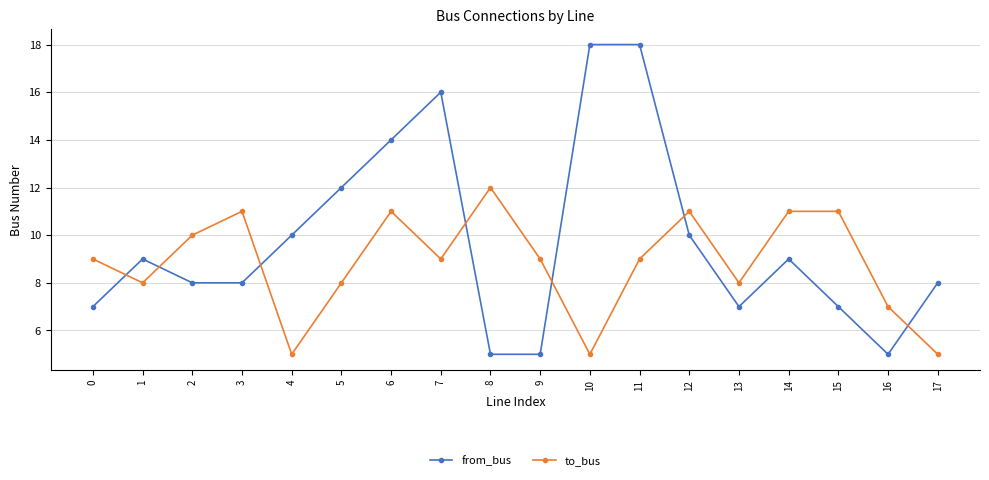

What is the sum of the to_bus values at 4 and 17?

10